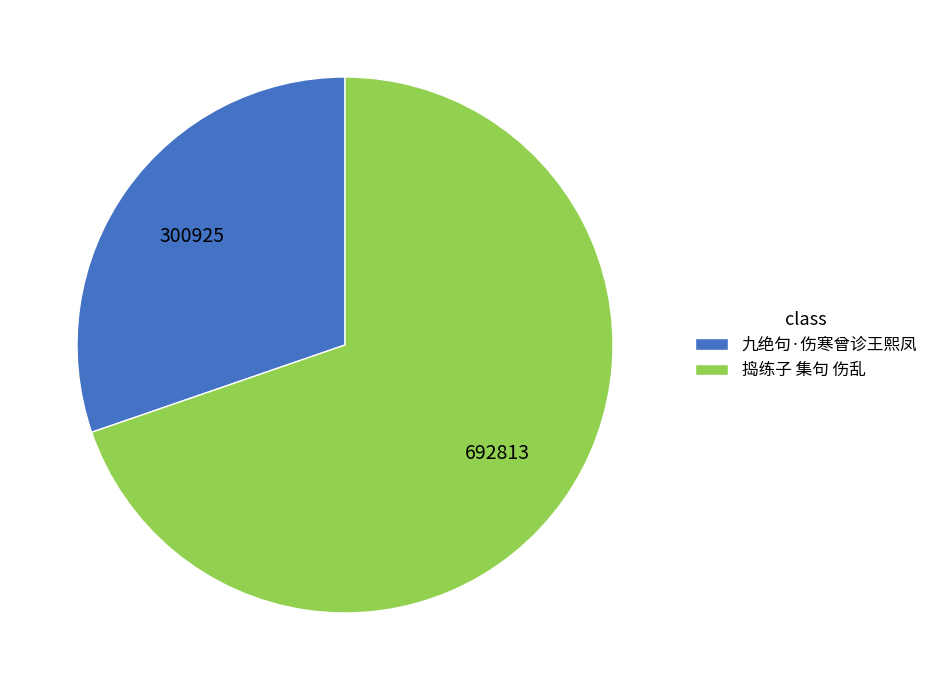

Is the sum of 九绝句·伤寒曾诊王熙凤 and 捣练子 集句 伤乱 greater than half?

Yes